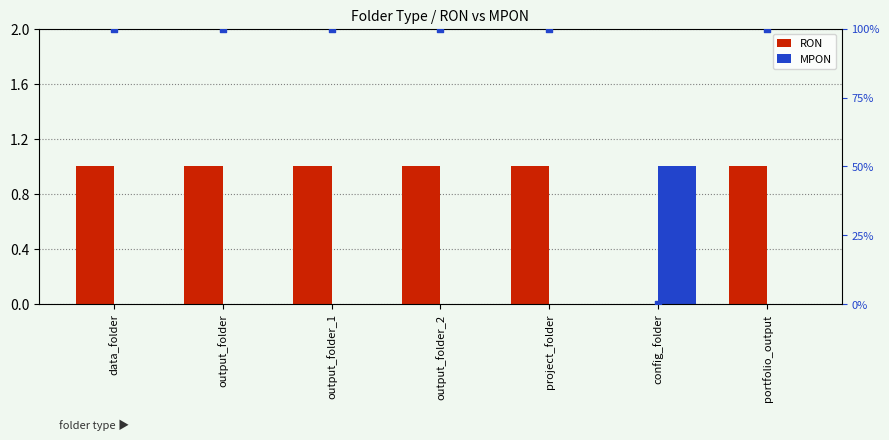

Which series reaches the minimum Y coordinate?

RON